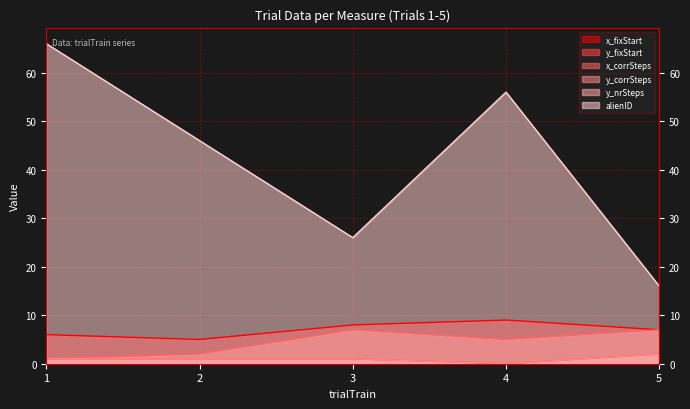

Where is the first local minimum for y_corrSteps?

4